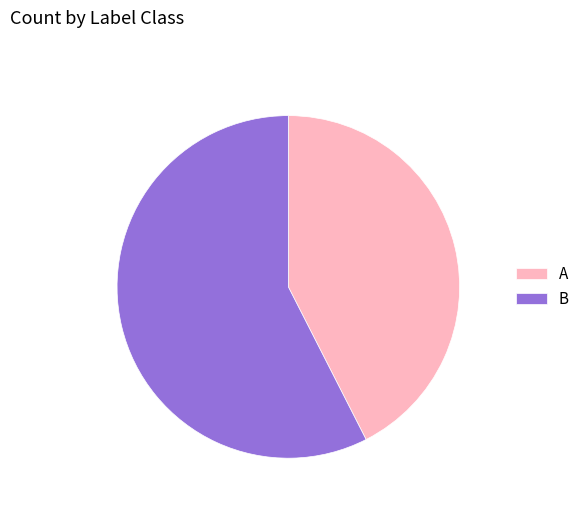

True or false: A accounts for 43% of the total.

True